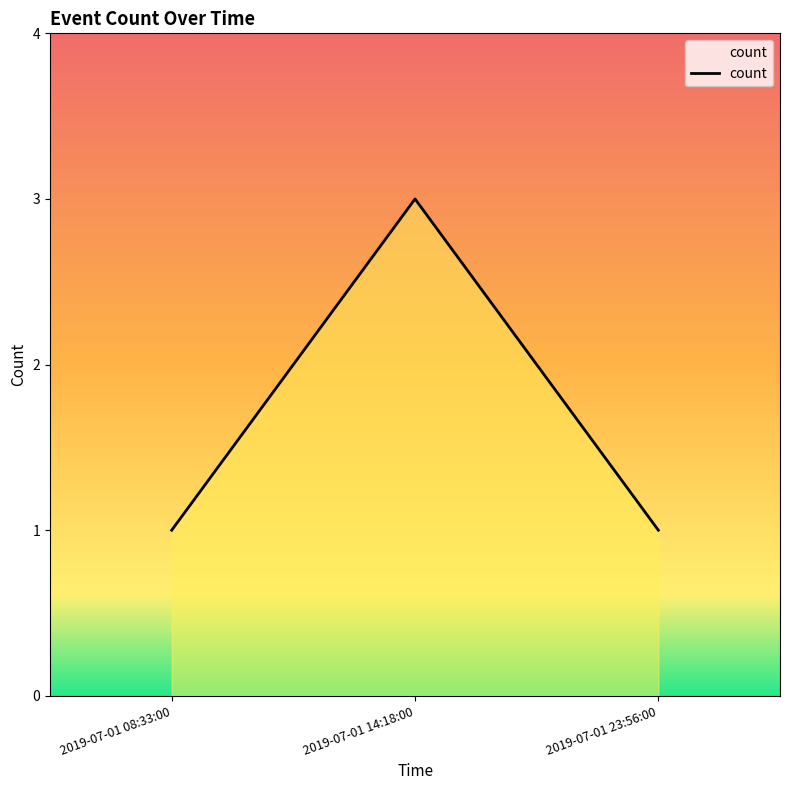

What is the sum of all values?

5